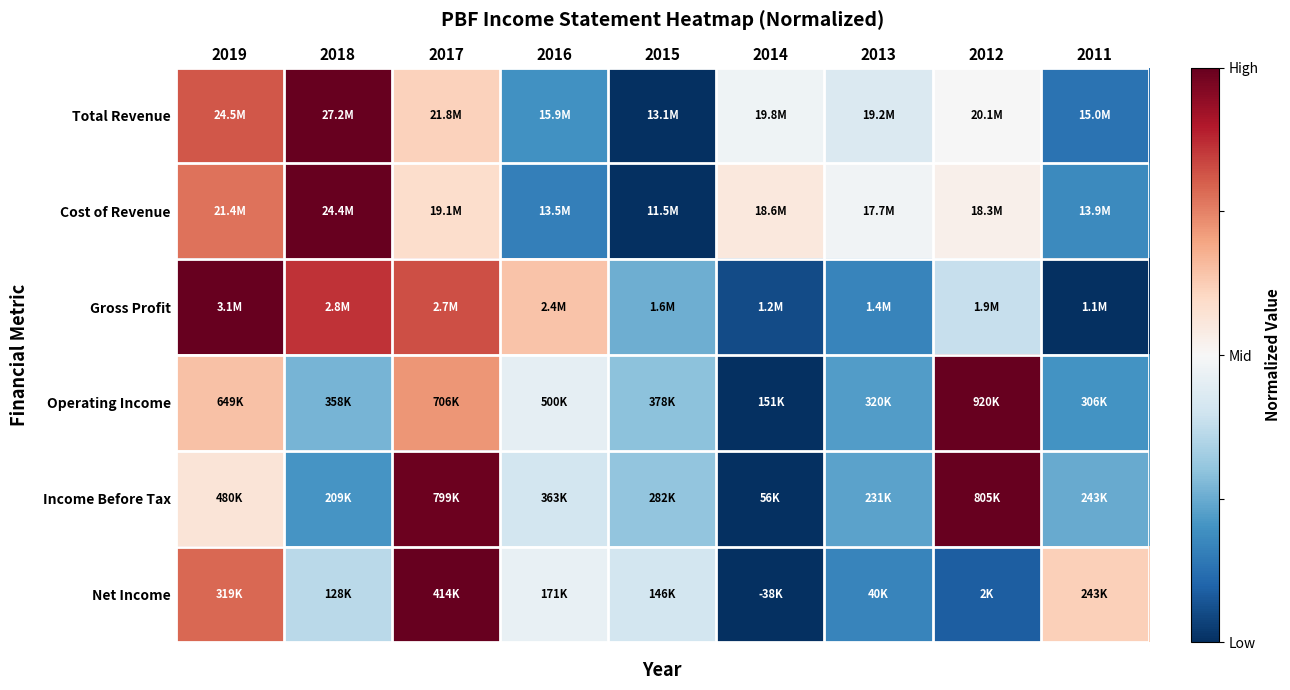

Rank the series by their maximum value, from highest to lowest.

Total Revenue, Cost of Revenue, Gross Profit, Operating Income, Income Before Tax, Net Income